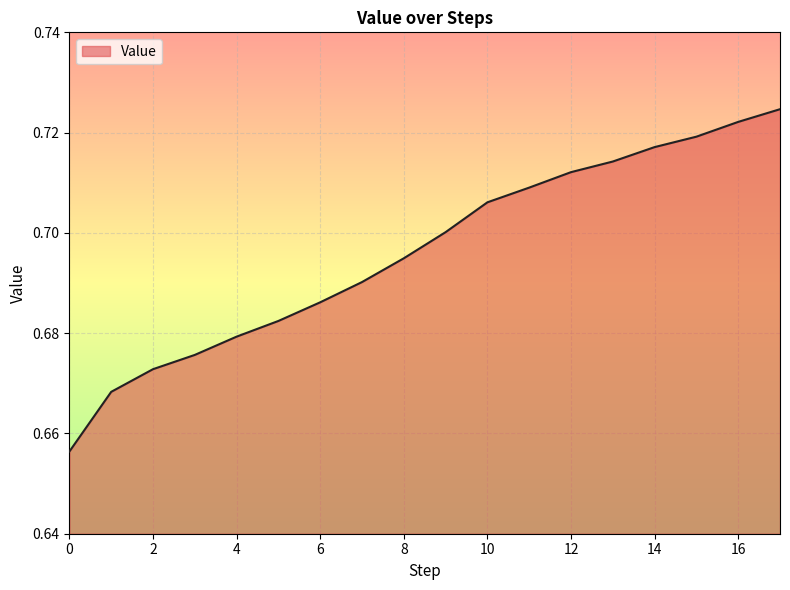

What is the smallest value displayed?

0.7